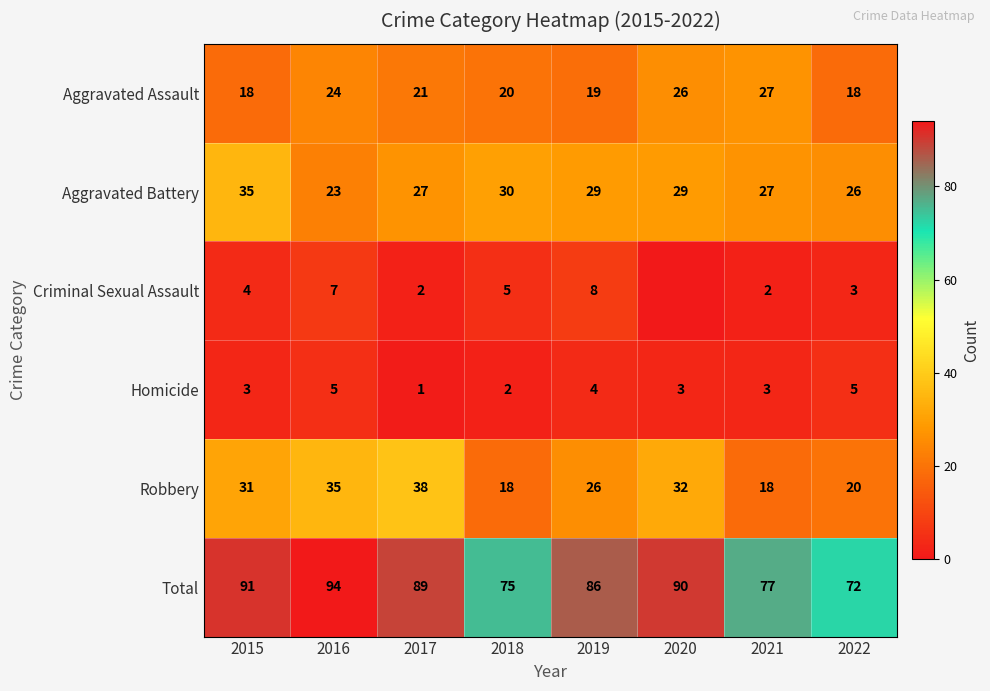

Is it true that Homicide equals 4 at 2020?

False